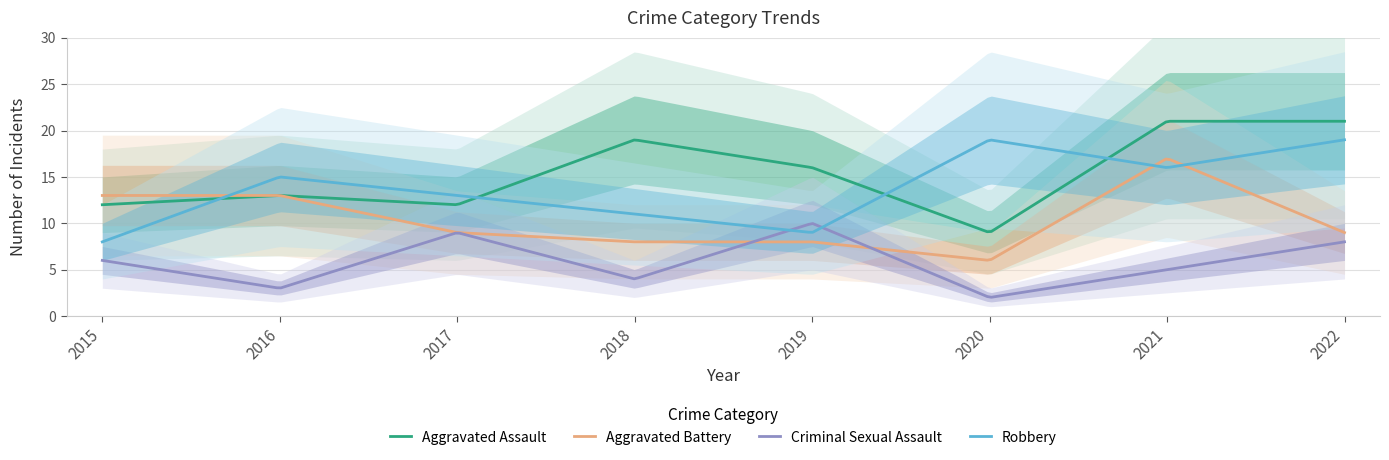

What is the spread (max minus min) of values at 2019?

8